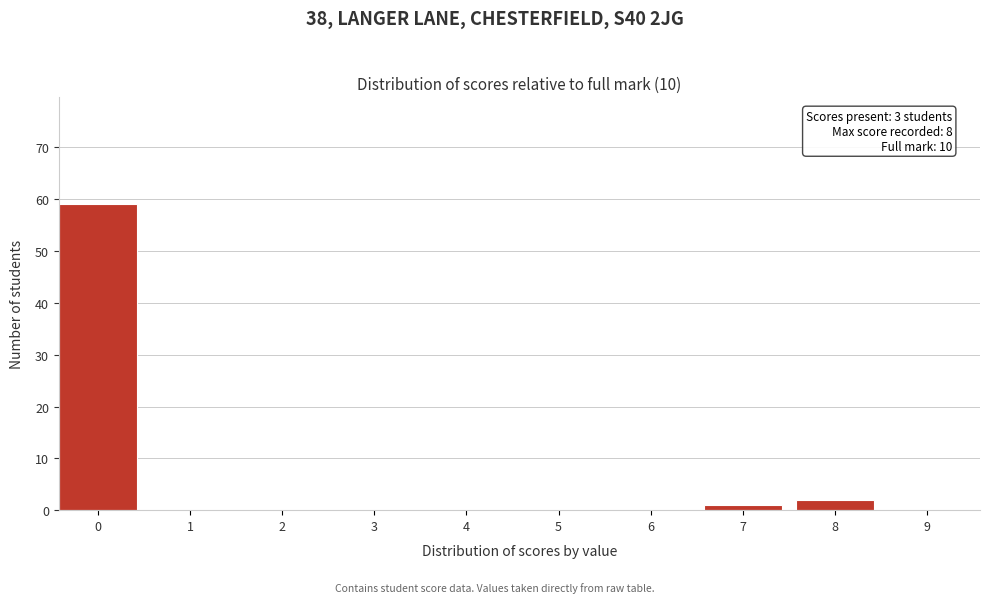

Reading left to right, what are all the values shown in this chart?

0=59	1=0	2=0	3=0	4=0	5=0	6=0	7=1	8=2	9=0